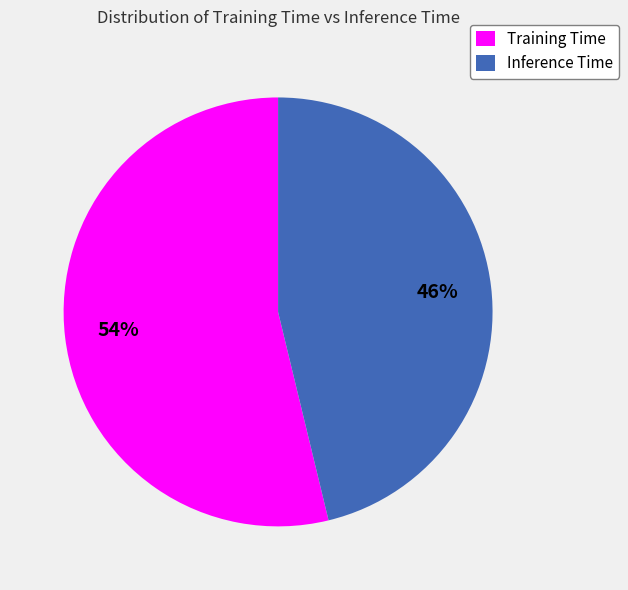

The Training Time slice represents 54% of the pie. True or false?

True